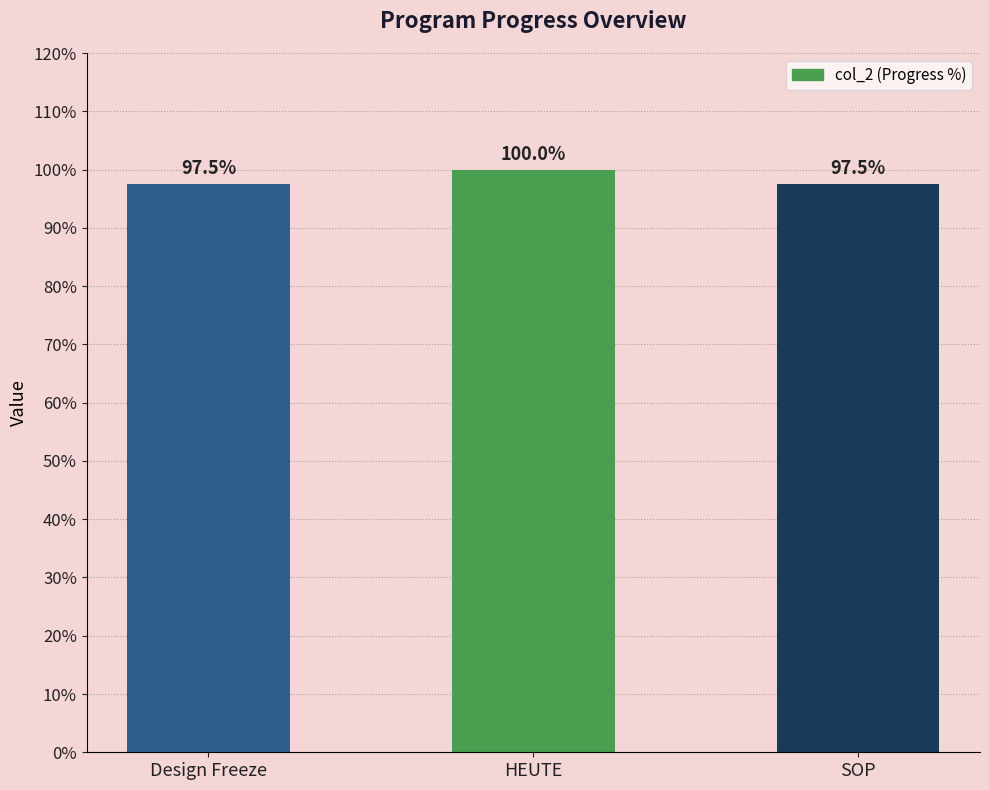

Reading right to left, list all the values displayed in this chart.

97.5	100.0	97.5